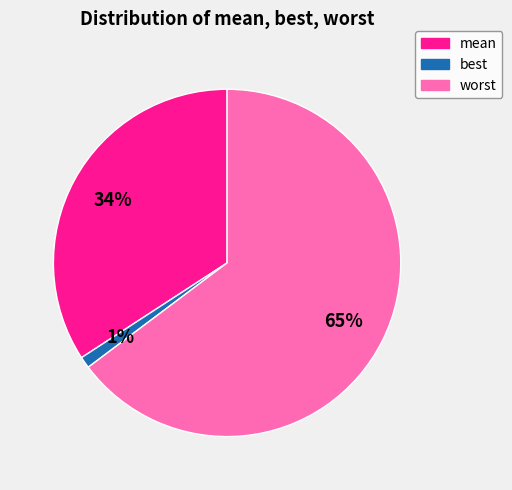

Which has a higher value, worst or mean?

worst